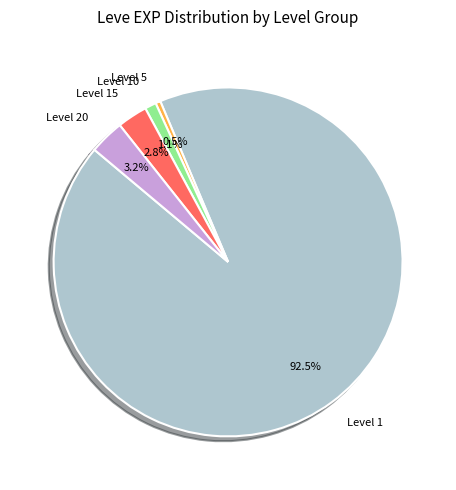

To the nearest percent, what is the difference between the largest and smallest slice percentages?

92%